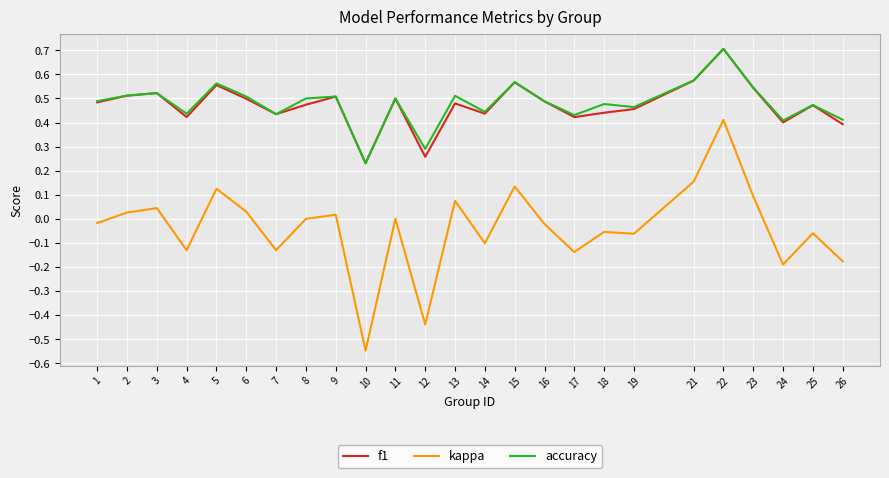

At which category is the sum across all series the highest?

22